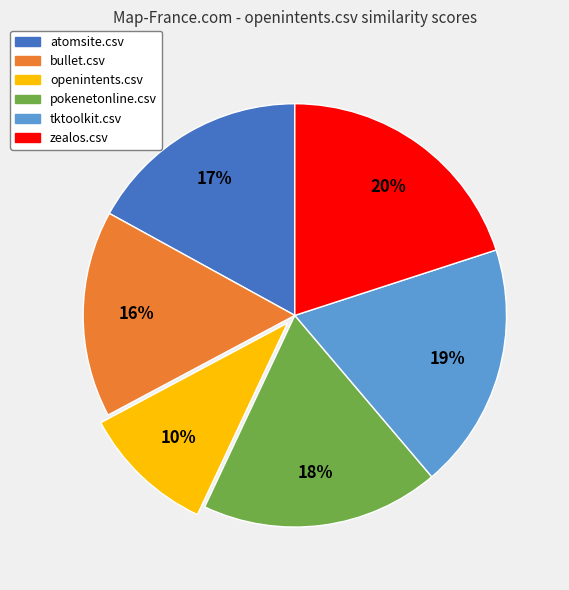

Rank the categories by value from lowest to highest.

openintents.csv, bullet.csv, atomsite.csv, pokenetonline.csv, tktoolkit.csv, zealos.csv